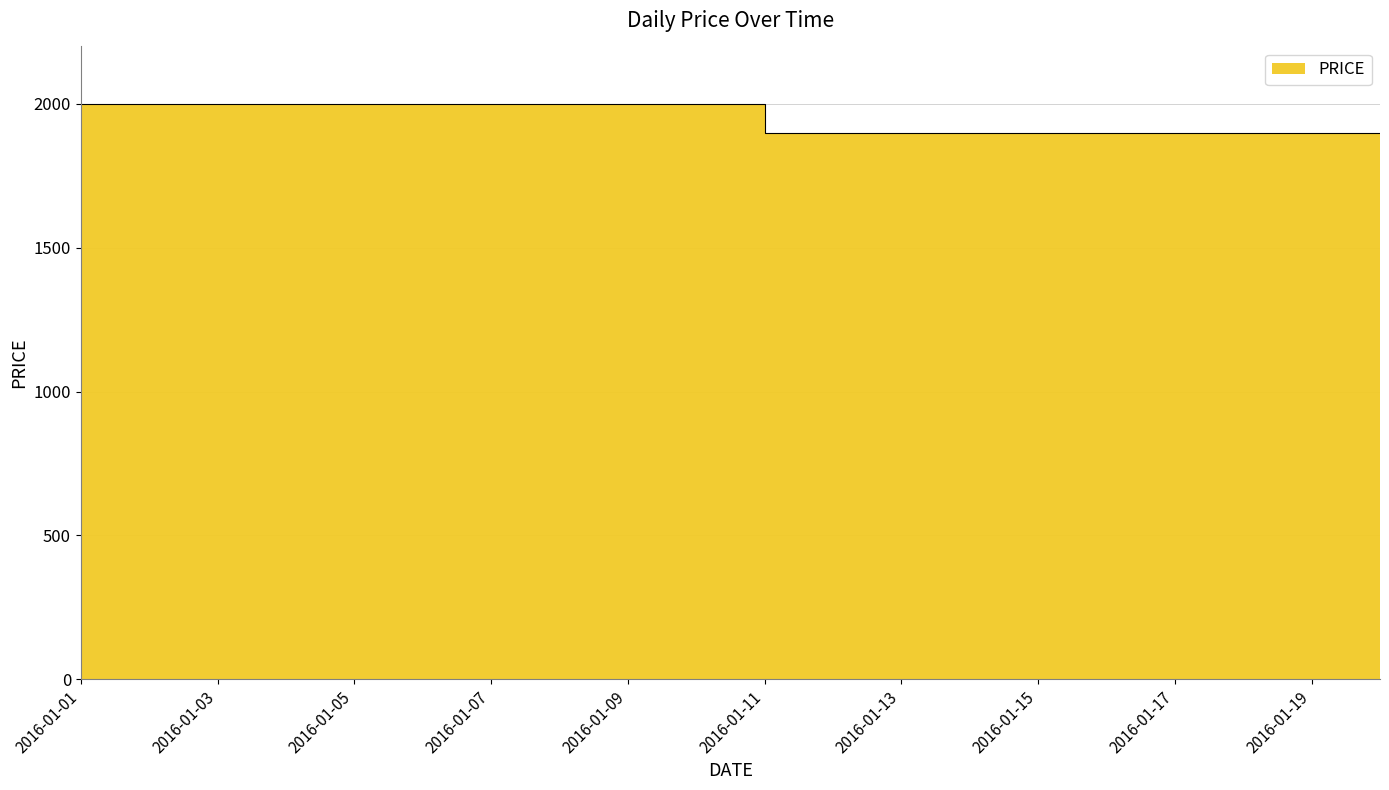

What is the smallest value displayed?

1900